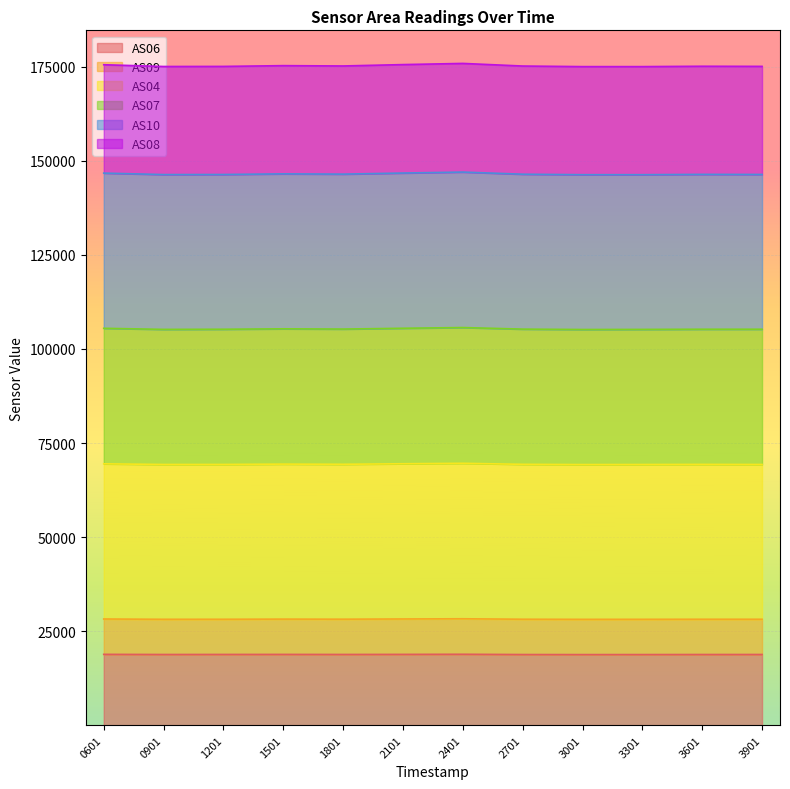

What is the total value across all series at 3901?

175128